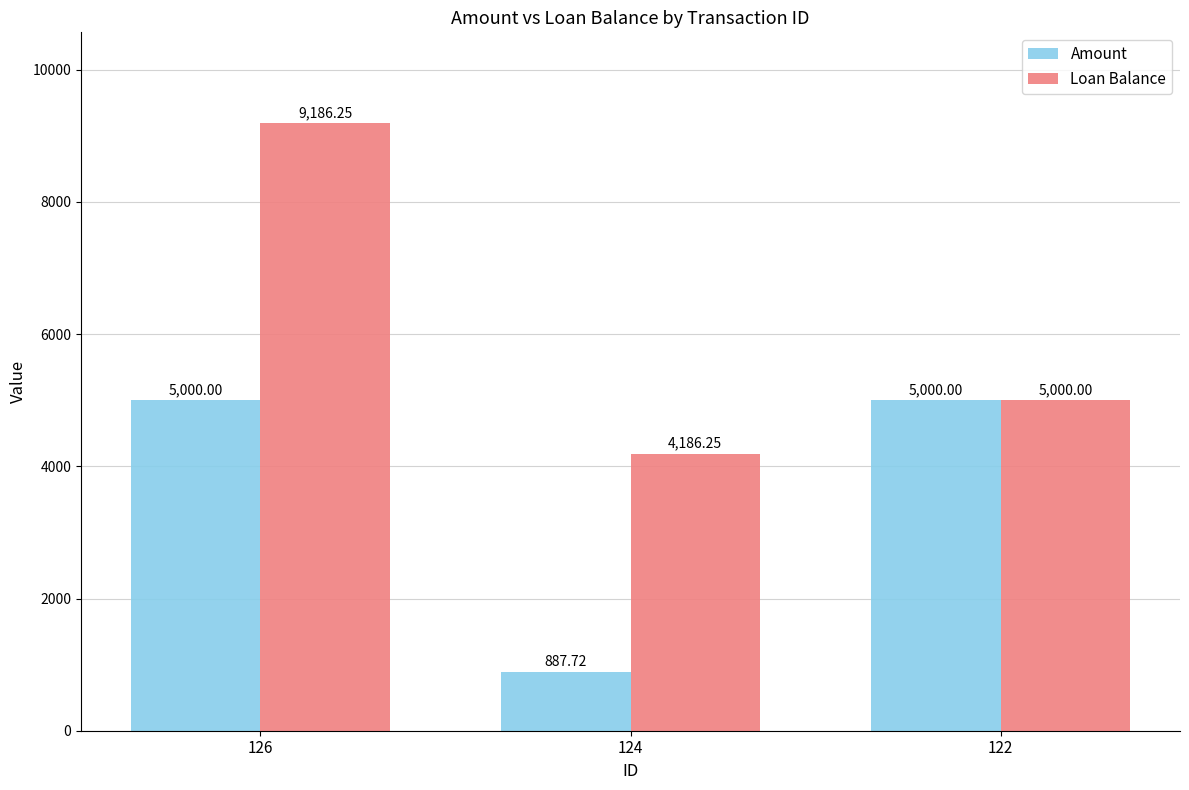

List the series in order of their peak value, lowest first.

Amount, Loan Balance